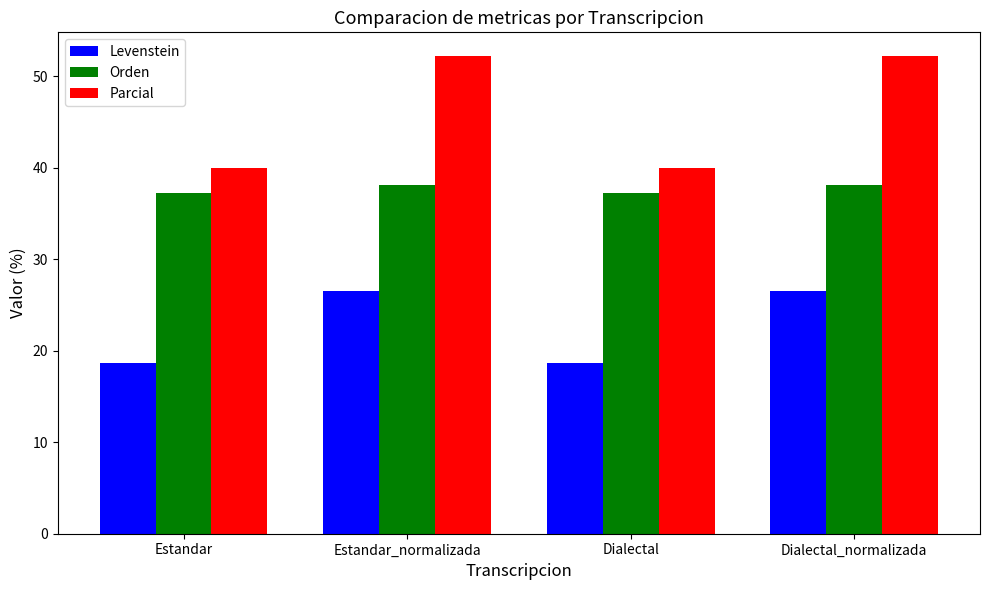

Is it true that Orden equals 37.2 at Dialectal?

True